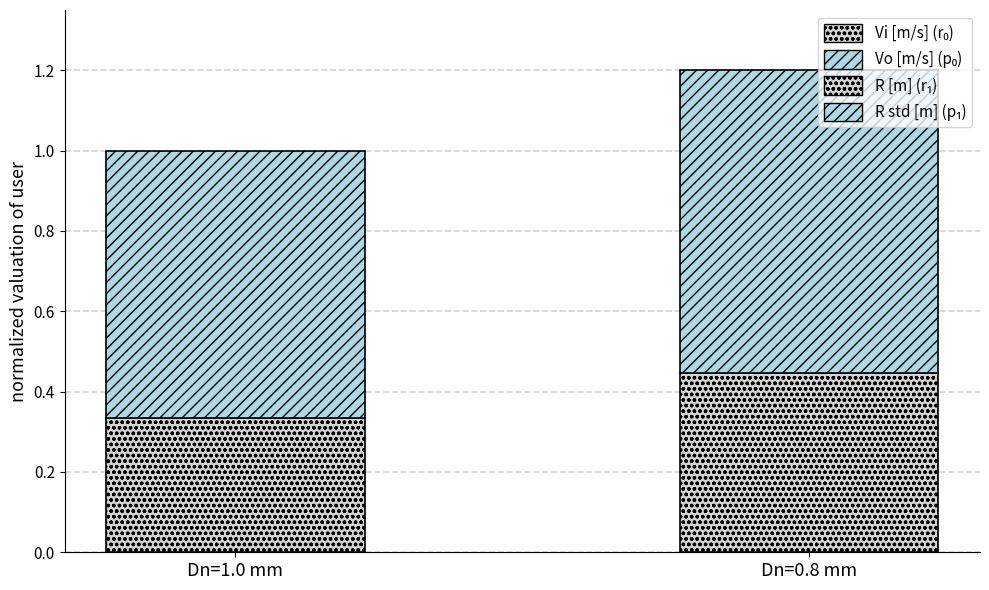

What is the total value across all series at Dn=0.8 mm?

1.2